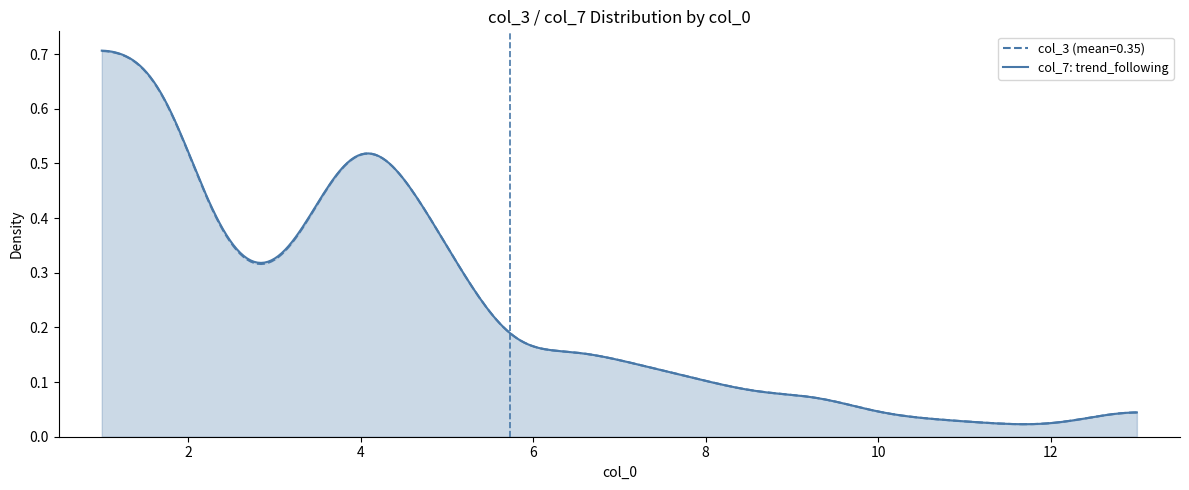

What is the sum of the col_3 values at 1 and 2?

1.4